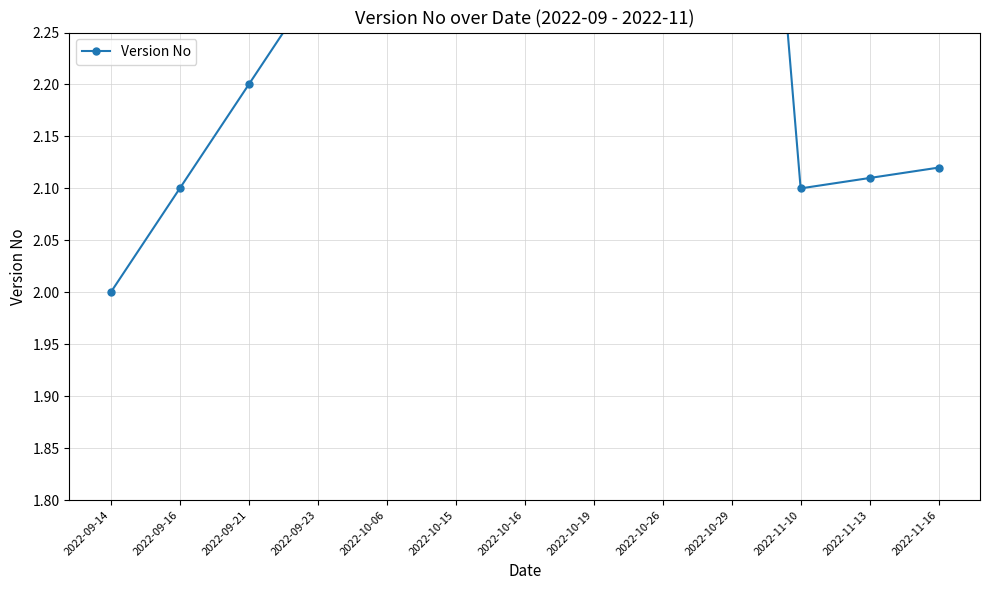

At which label is the value closest to 2?

2022-09-14